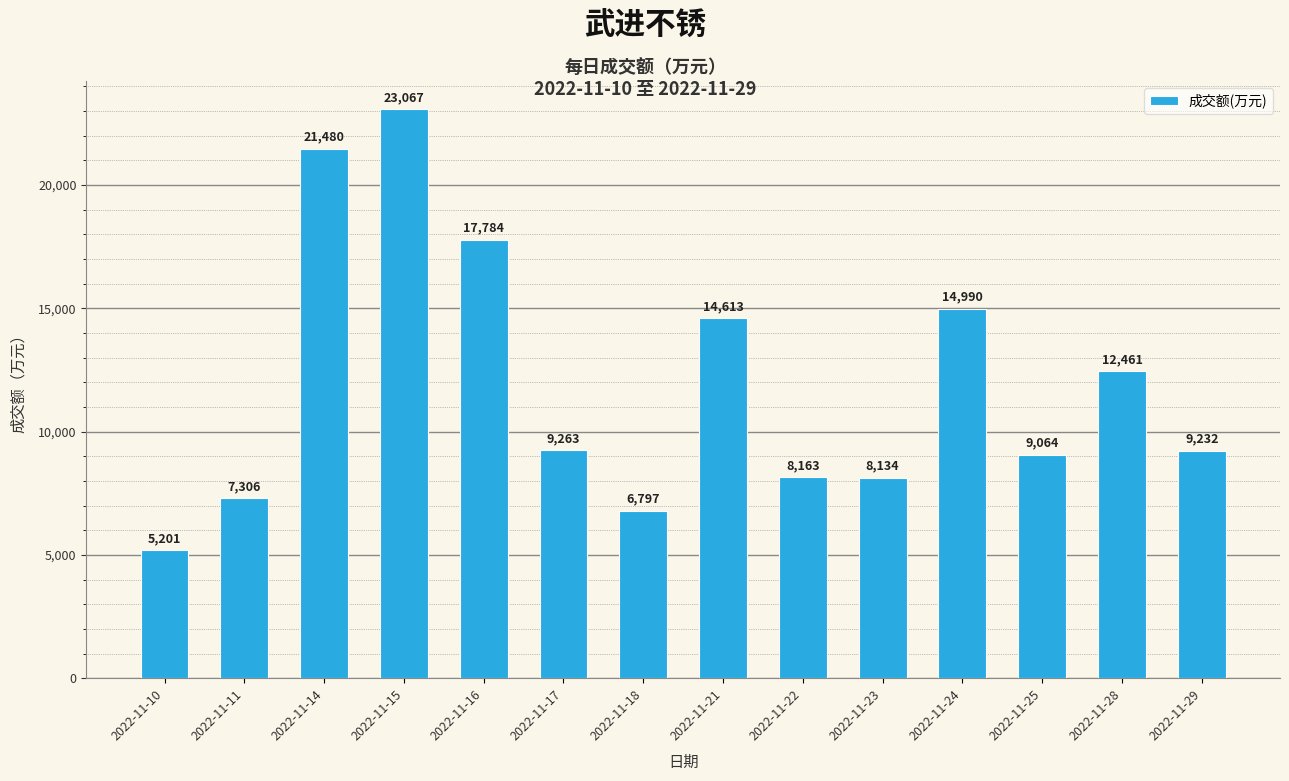

How many distinct data groups are displayed?

1